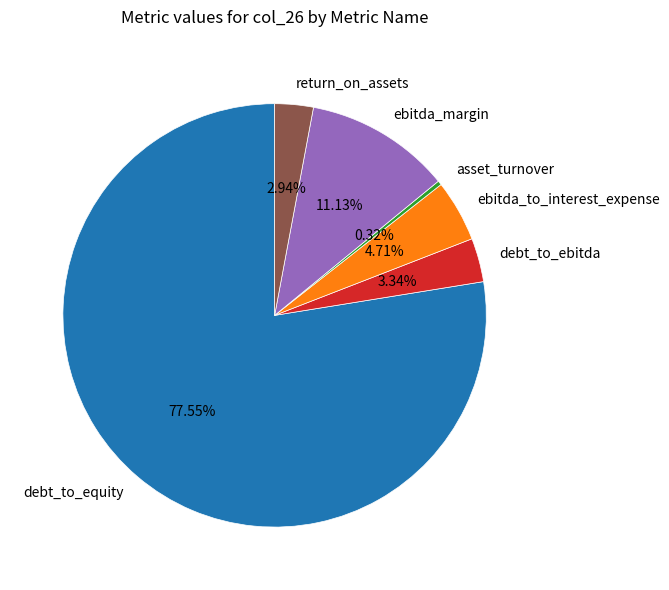

True or false: debt_to_equity accounts for 78% of the total.

True